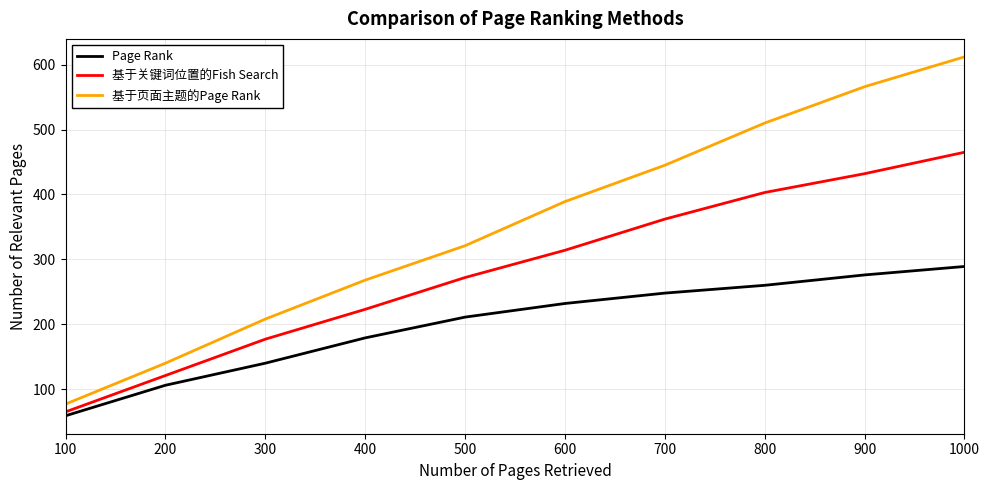

What is the sum of the 基于关键词位置的Fish Search values at 500 and 600?

586